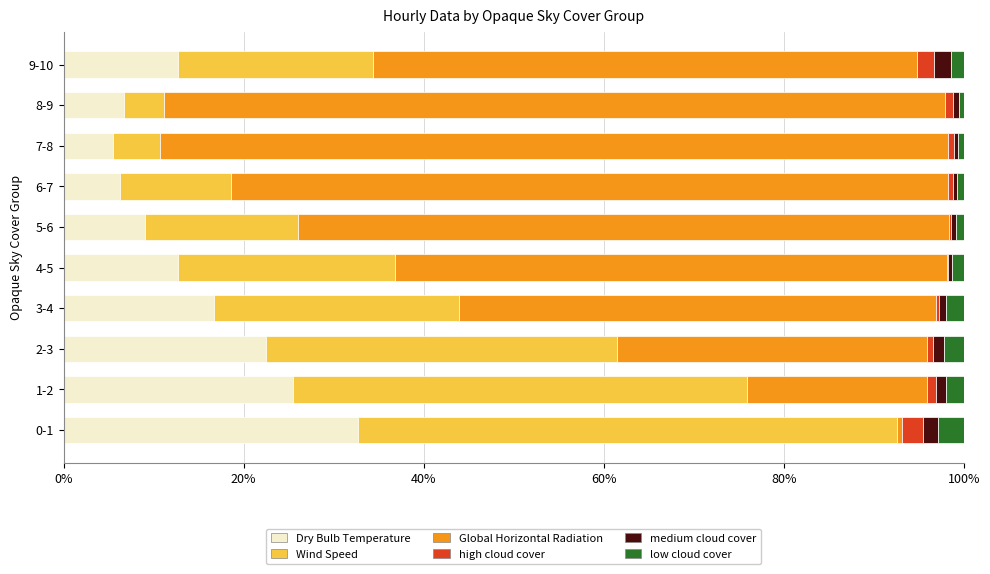

Which category has the highest value in the Dry Bulb Temperature series?

0-1